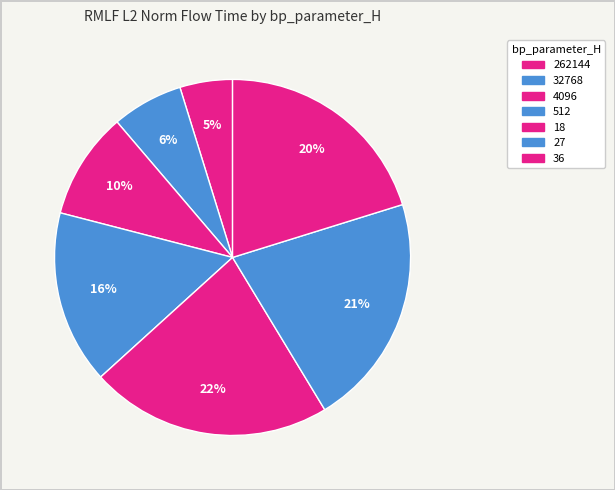

How many segments does this pie chart have?

7